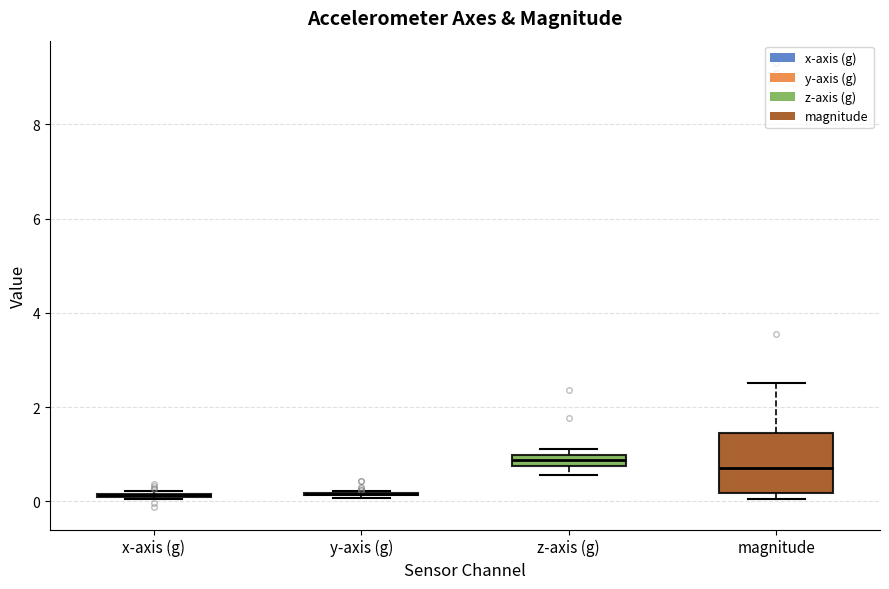

Comparing the boxes themselves (not the whiskers), which one is the tallest?

magnitude